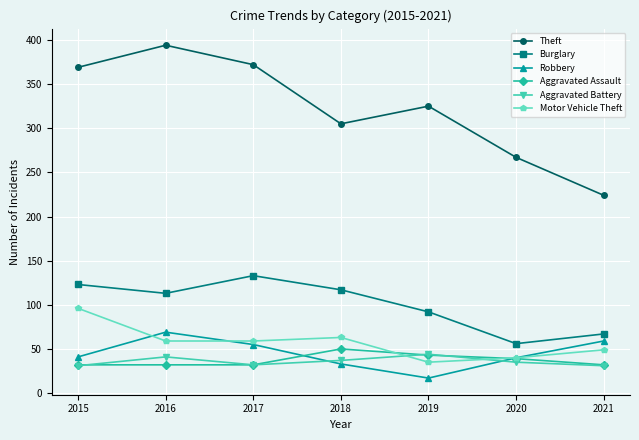

What is the difference between the Robbery values at 2016 and 2021?

10